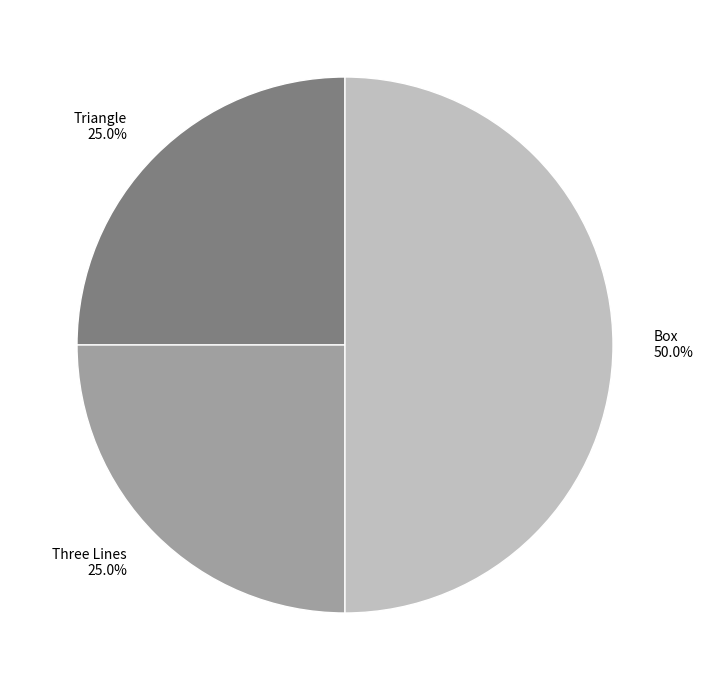

What is the ratio of the value at Triangle to the value at Box?

0.5